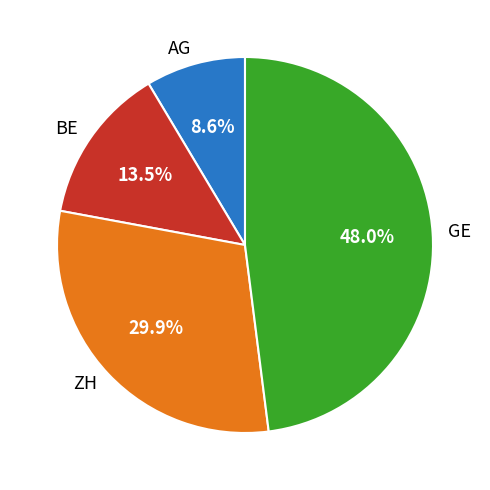

Does AG account for over 50% of the chart?

No